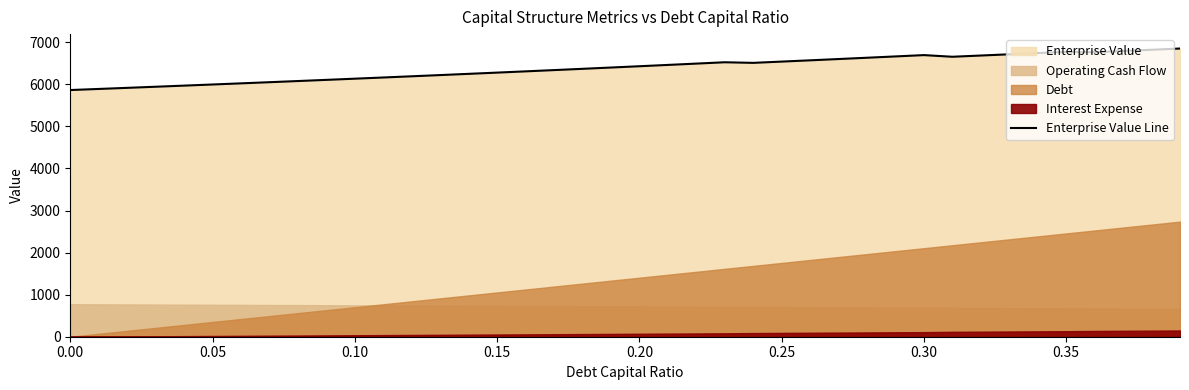

What is the highest value of the Enterprise Value Line series?

6850.7